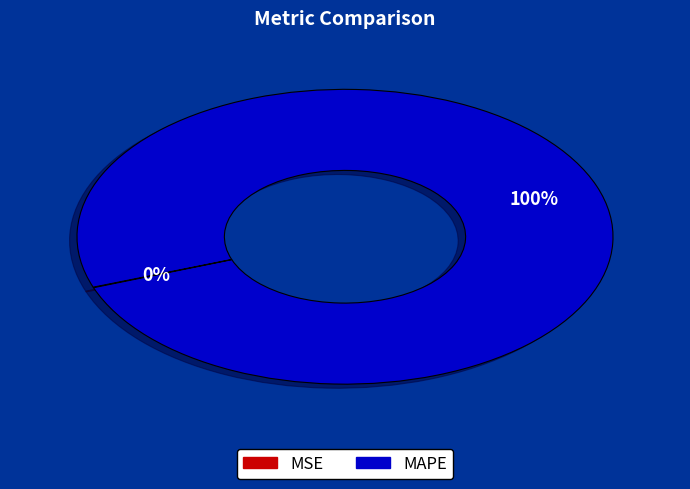

To the nearest percent, what is the difference between the largest and smallest slice percentages?

100%